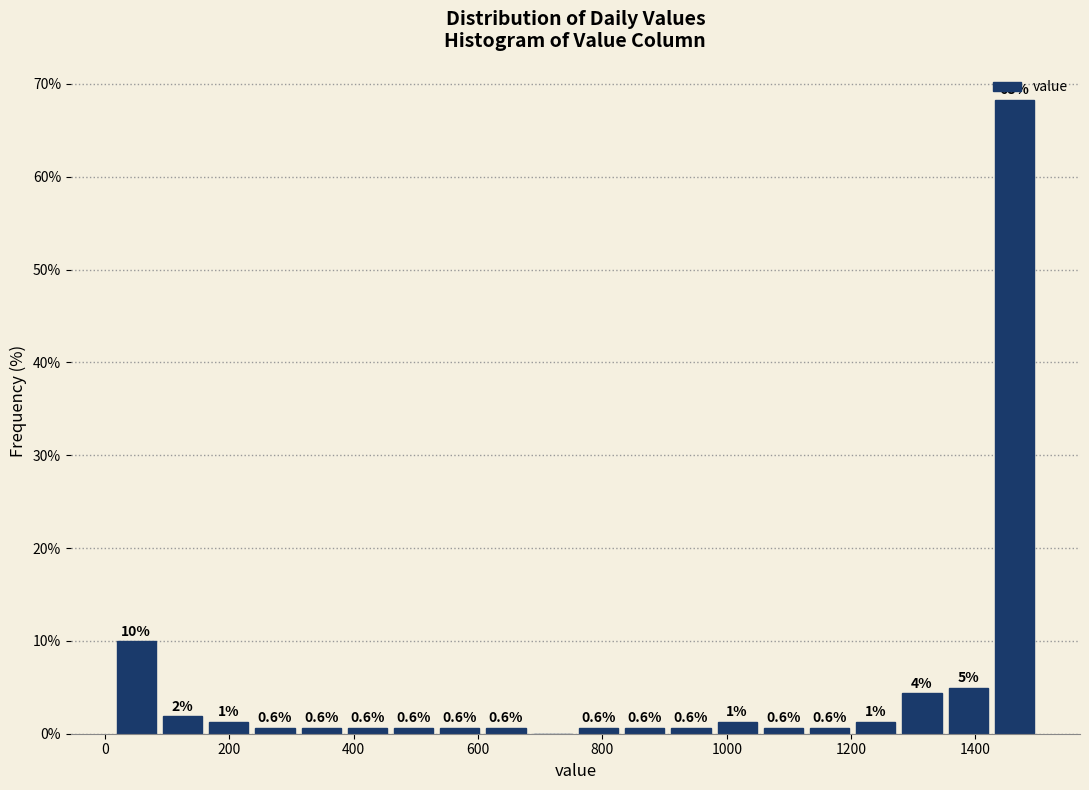

Read against the x-axis, roughly where is the centre of the tallest bar?

1460